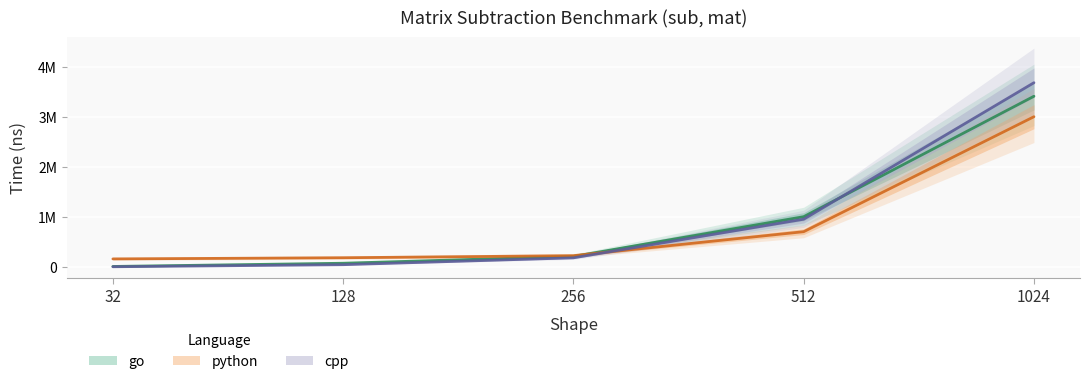

What is the difference between the maximum and second lowest values in the go series?

3339941